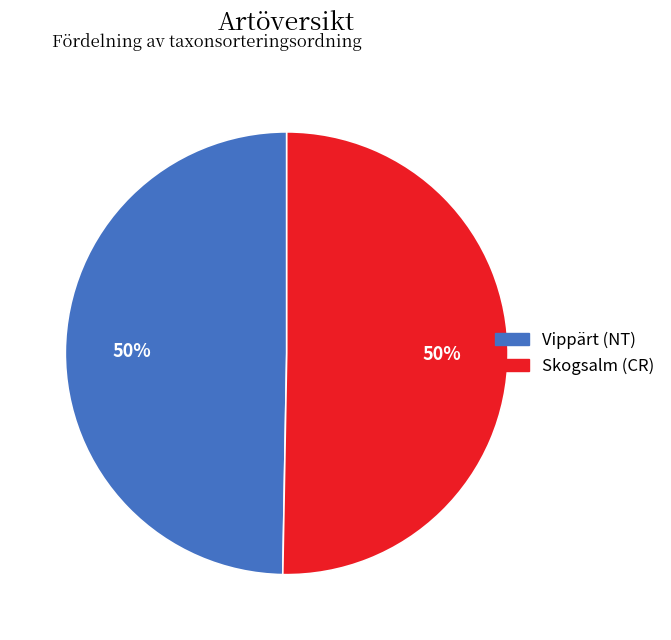

Count the number of slices in the pie.

2